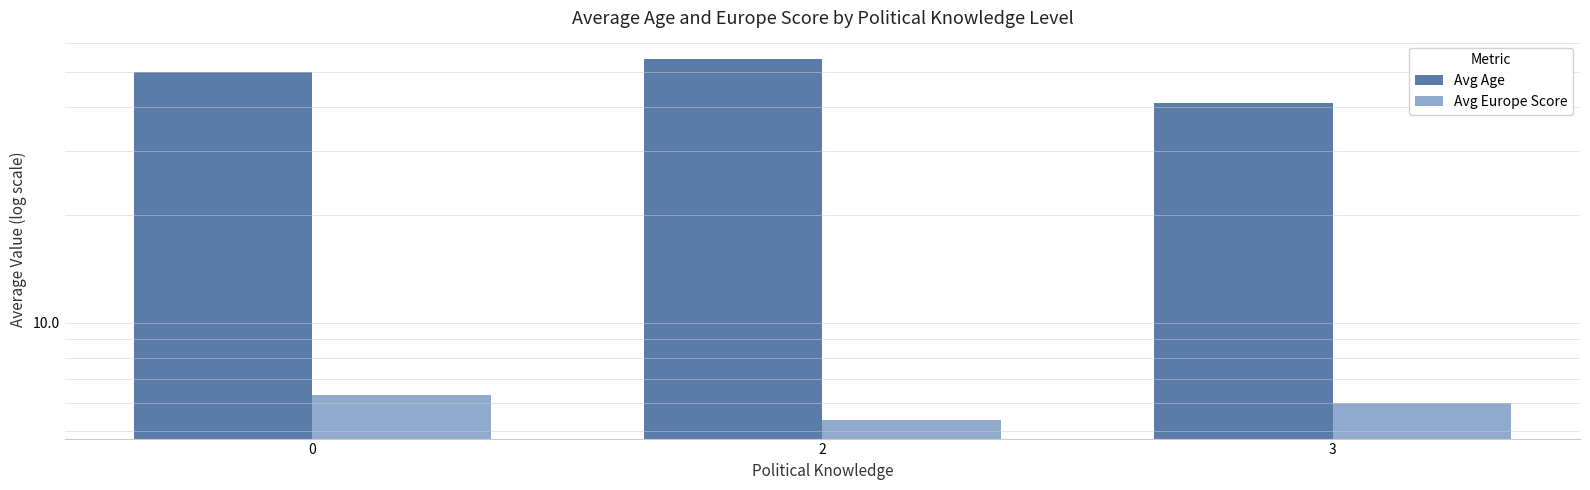

Reading left to right, transcribe all the data shown in this chart.

Avg Age: 49.9	54.4	41.0
Avg Europe Score: 6.3	5.3	6.0